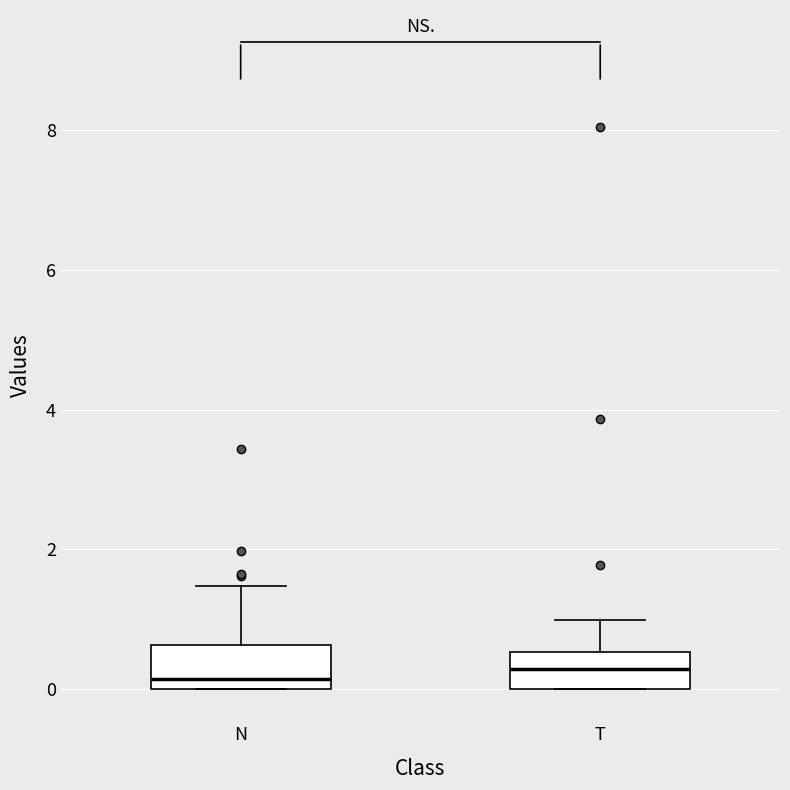

Reading left to right, transcribe this box plot: for each box, give where its median line is, the range the box spans, and where its two whiskers end, as read against the y-axis. The values are not printed on the chart, so give them approximately, as read against the axis.

N: median 0.2, box 0.0 to 0.6, whiskers 0.0 to 1.4
T: median 0.2, box 0.0 to 0.6, whiskers 0.0 to 1.0